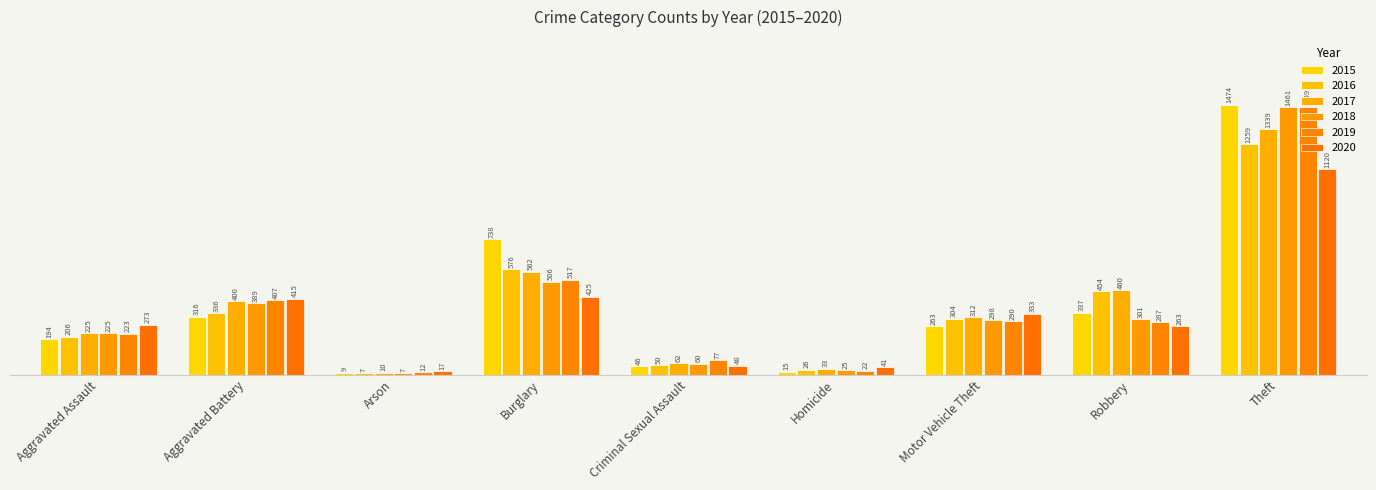

How many series are shown in this chart?

6